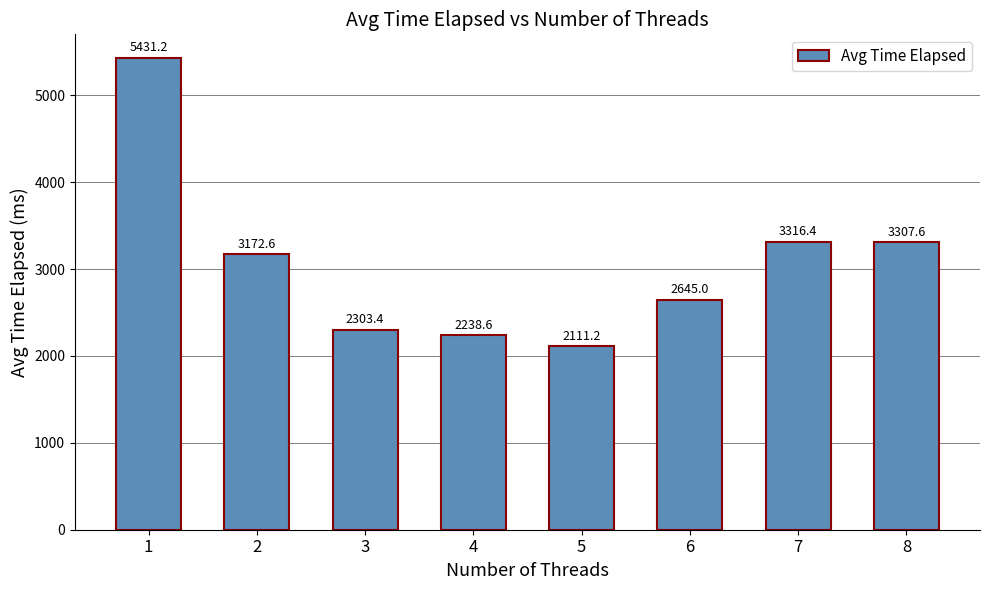

Reading left to right, transcribe all the data shown in this chart.

5431.2	3172.6	2303.4	2238.6	2111.2	2645.0	3316.4	3307.6